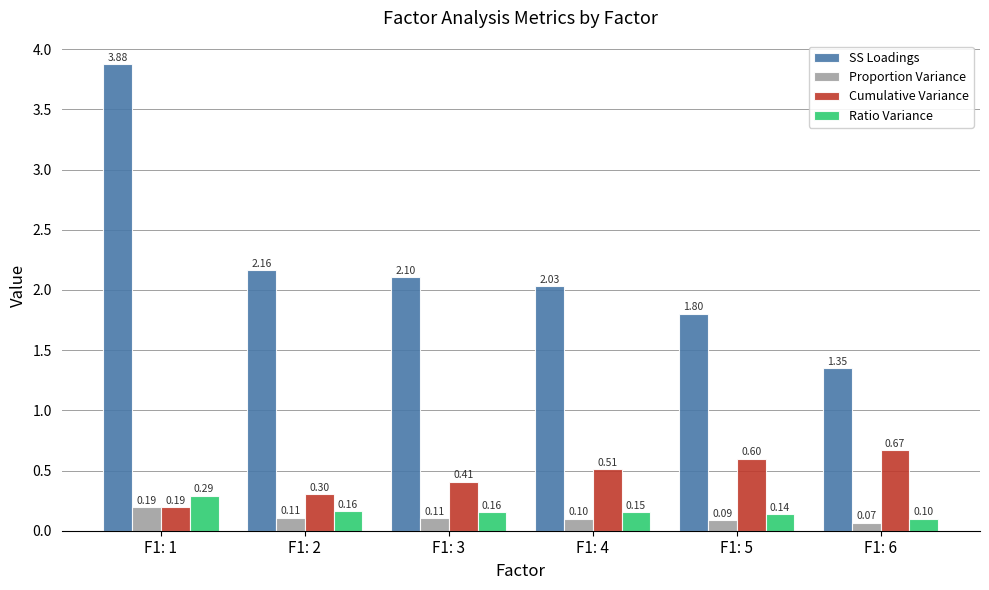

Which series has the largest range (max minus min)?

SS Loadings